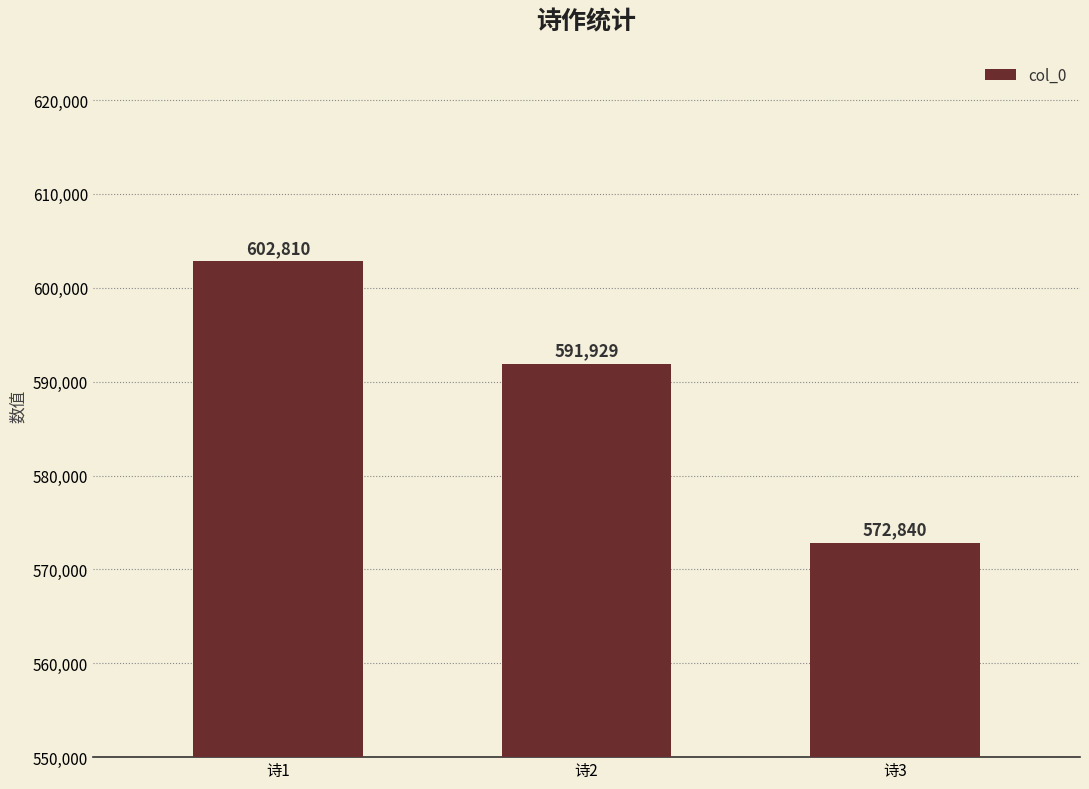

Reading right to left, extract all data points from this chart.

诗3=572840	诗2=591929	诗1=602810